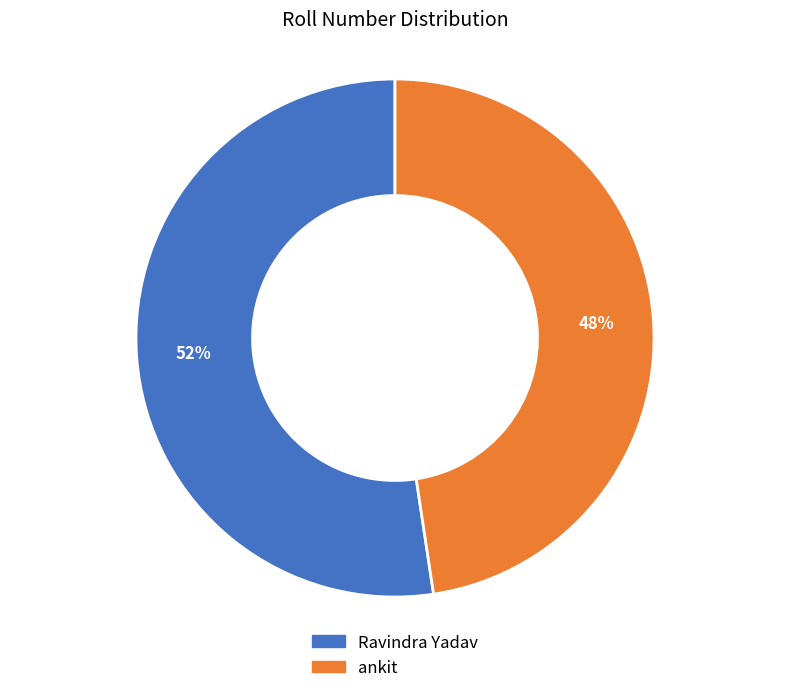

What percentage is the Ravindra Yadav slice, to the nearest percent?

52%